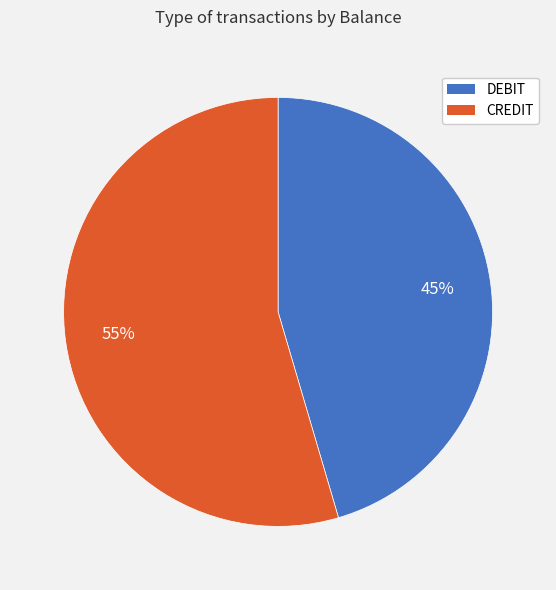

Which category has the biggest portion of the pie?

CREDIT